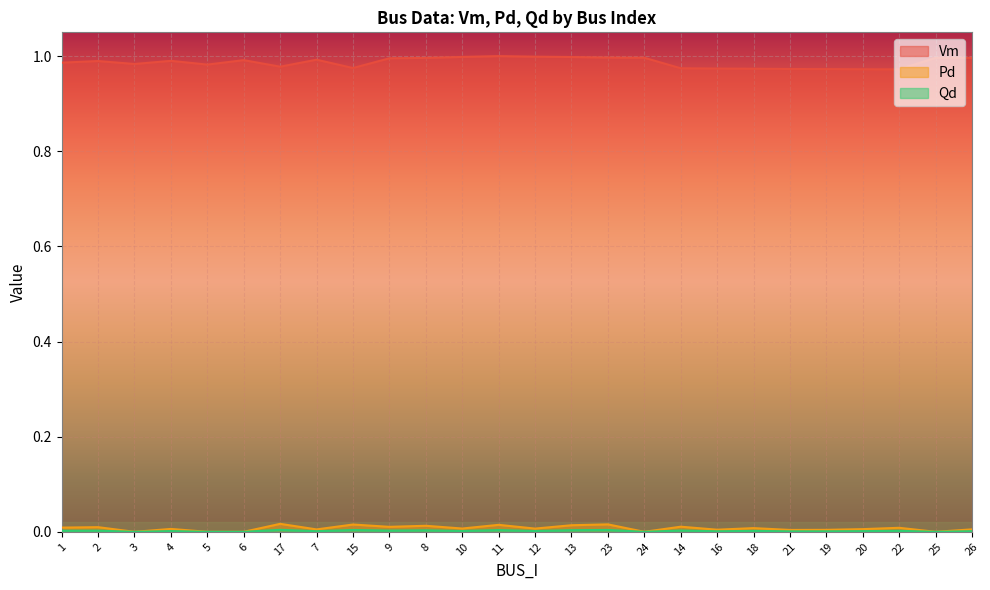

What is the approximate value of Vm at 15?

1.0